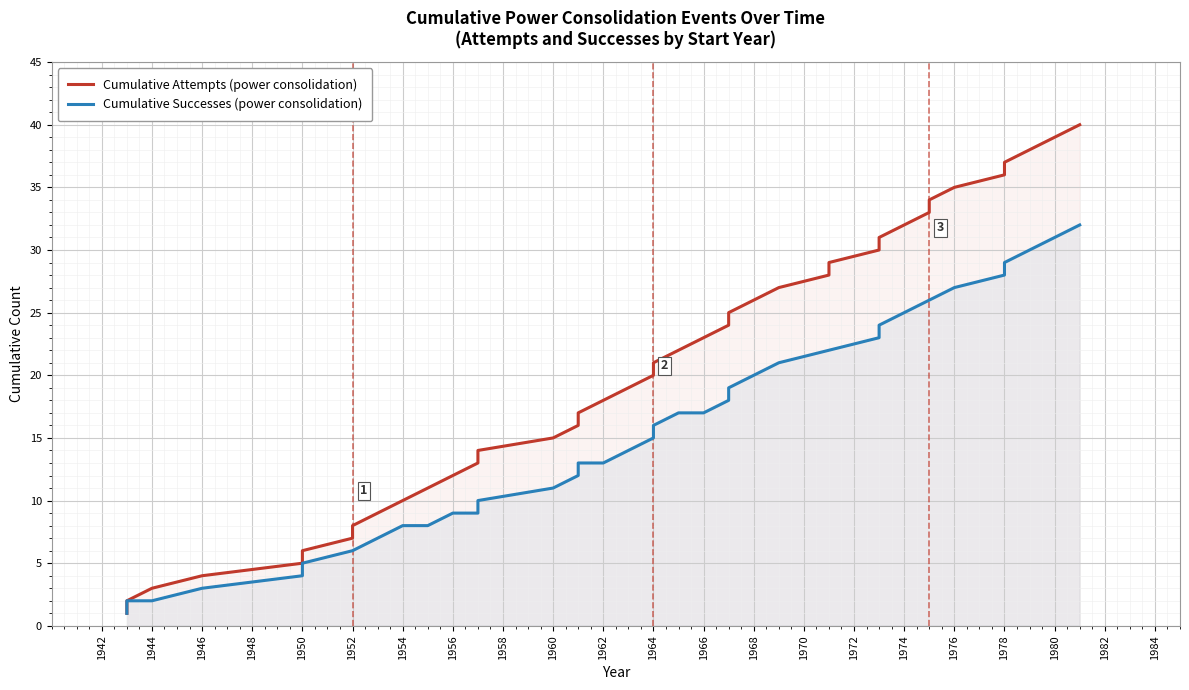

What is the value of the Cumulative Attempts (power consolidation) point at the 24th from the left?

24